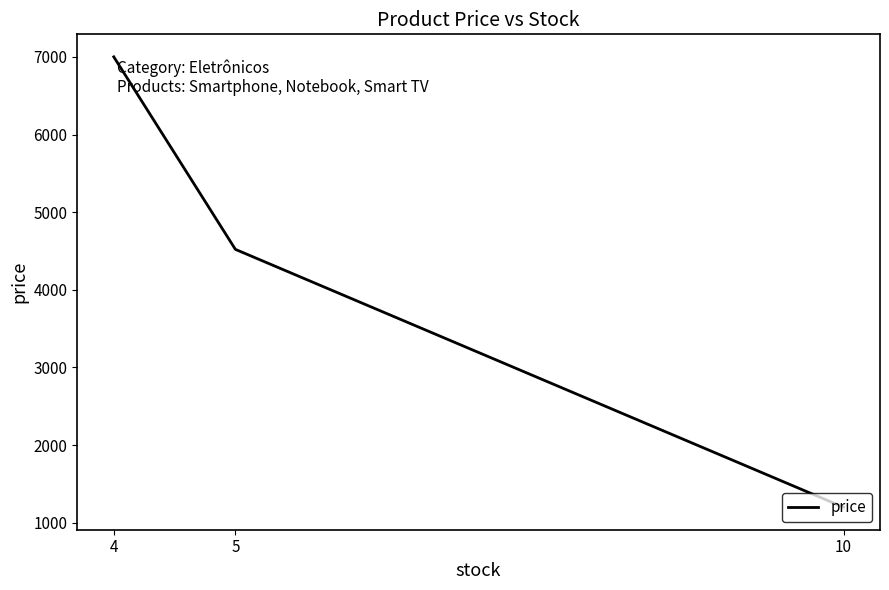

Does the chart display data point markers on the line(s)?

No